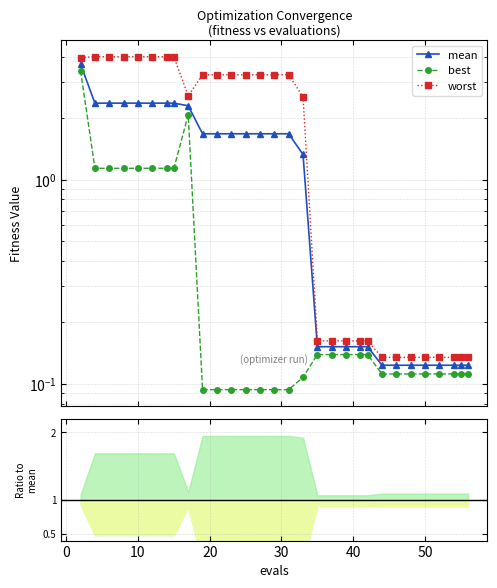

Count the number of categories in the chart.

30